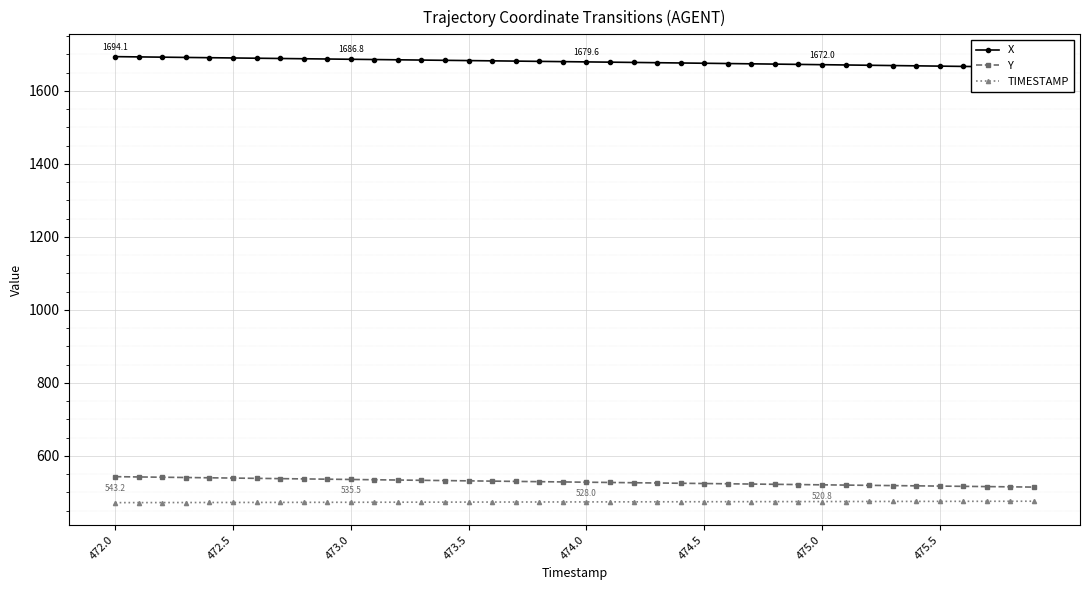

What is the difference between the maximum and second lowest values in the X series?

28.4